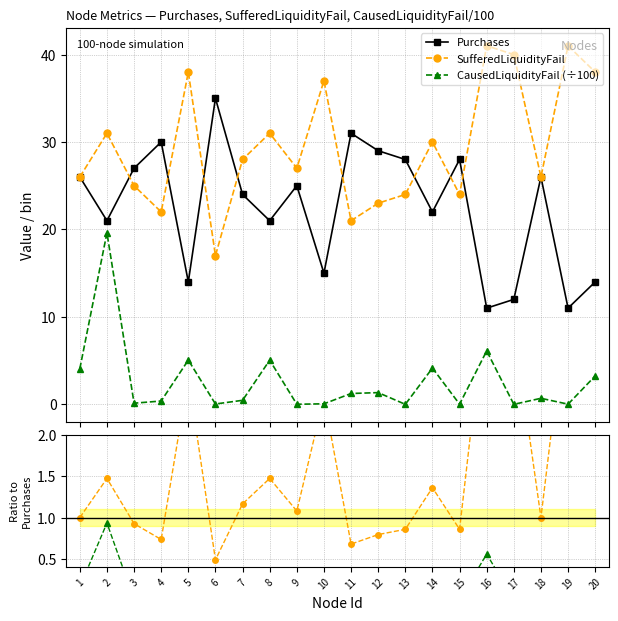

Which series changed the most between 5 and 12?

Purchases